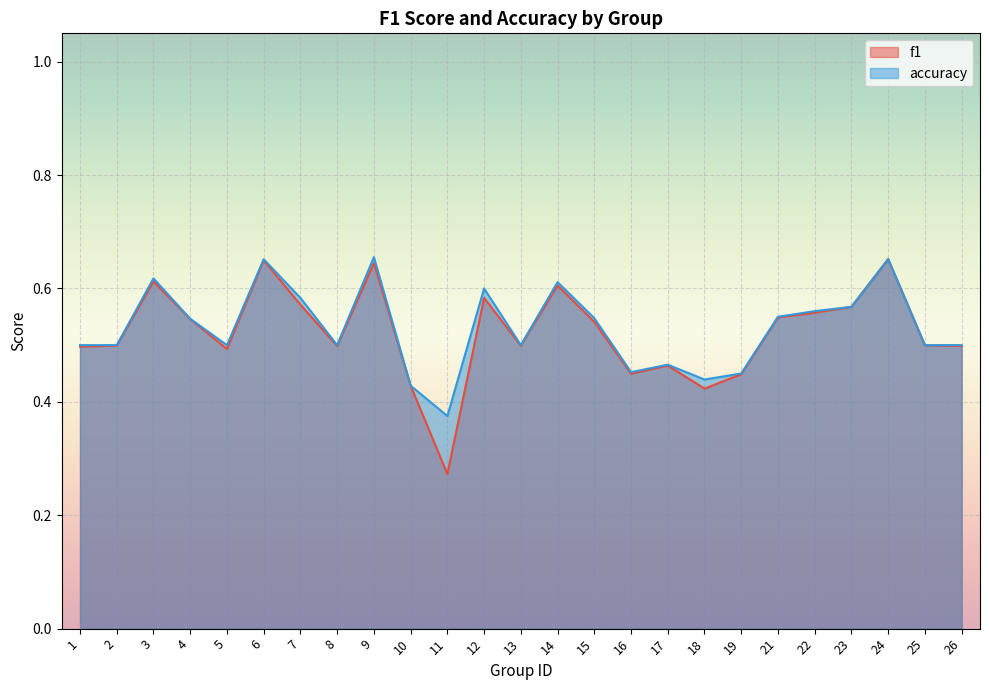

Count the number of data series in this chart.

2